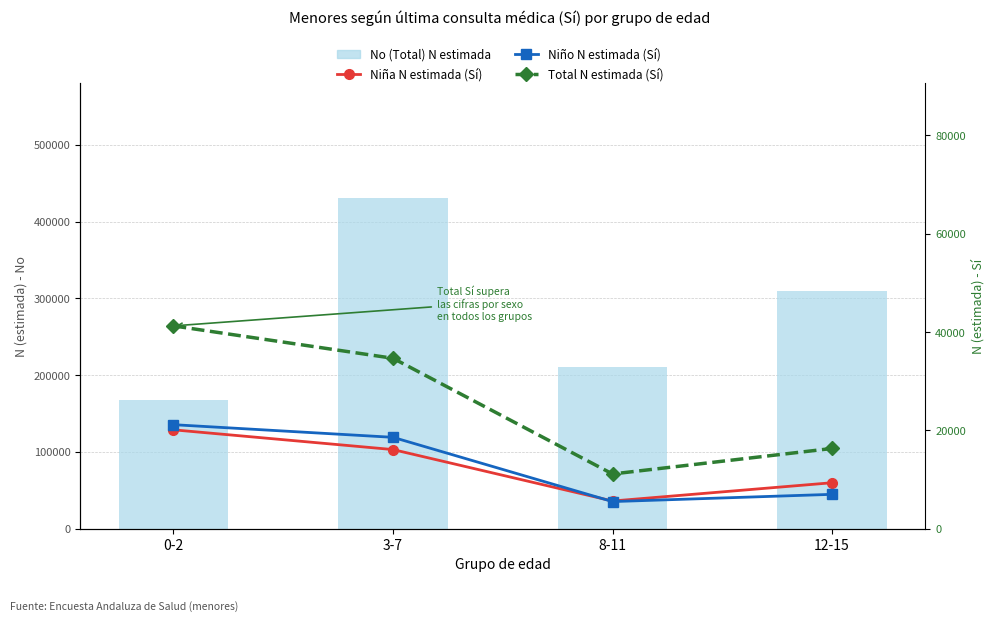

Count the number of categories in the chart.

4